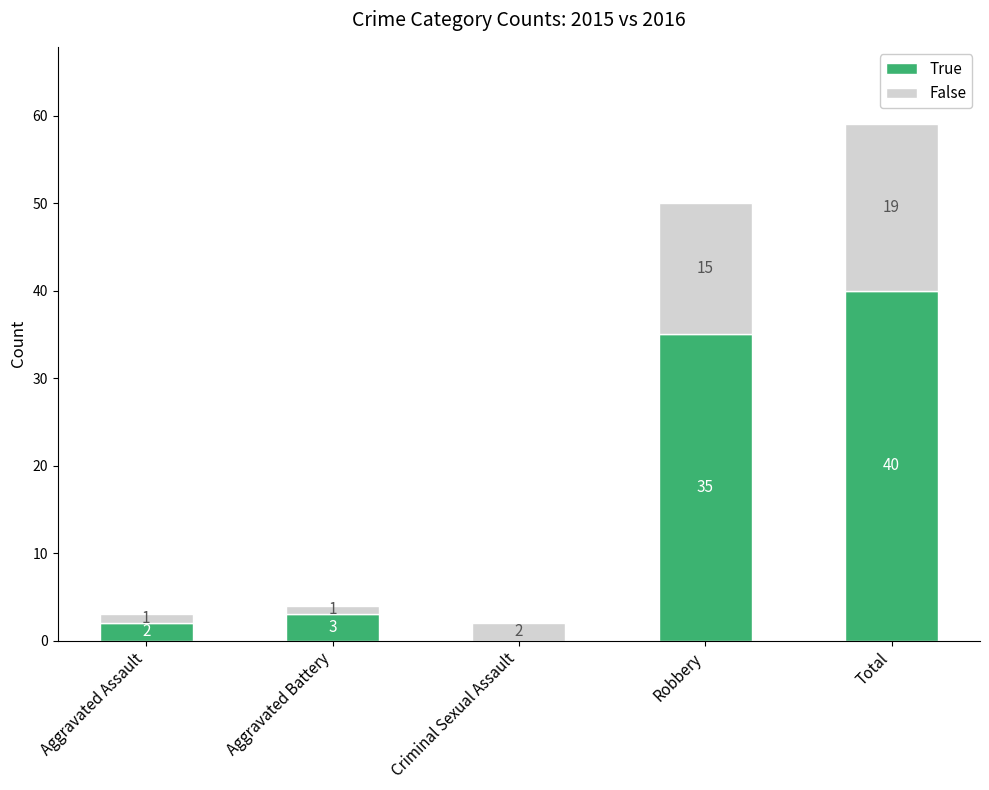

The True series shows 0 at Criminal Sexual Assault. True or false?

True